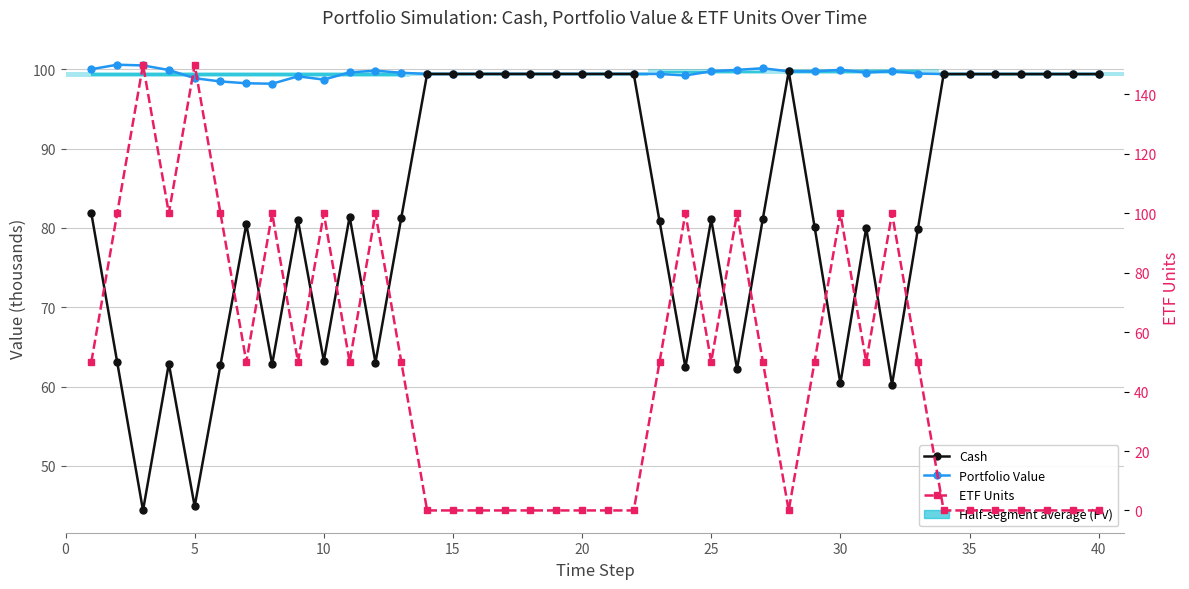

How many times do Cash and ETF Units cross each other?

16